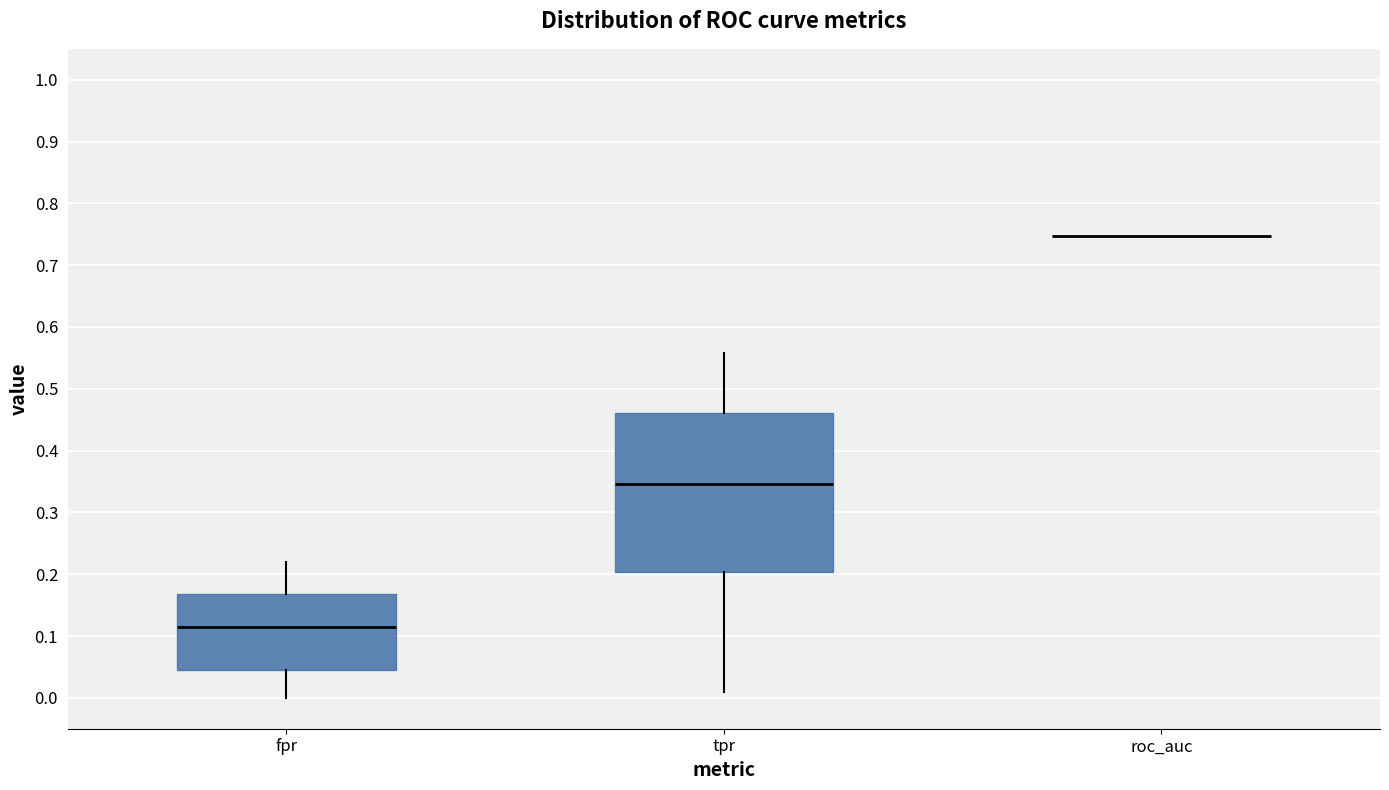

Comparing the boxes themselves (not the whiskers), which one is the tallest?

tpr